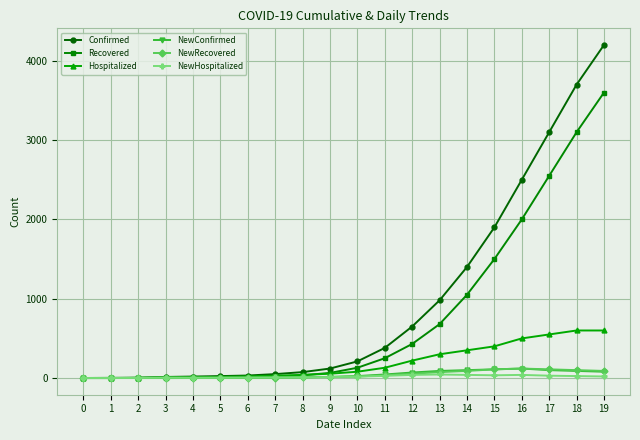

What is the maximum value shown in the chart?

4200